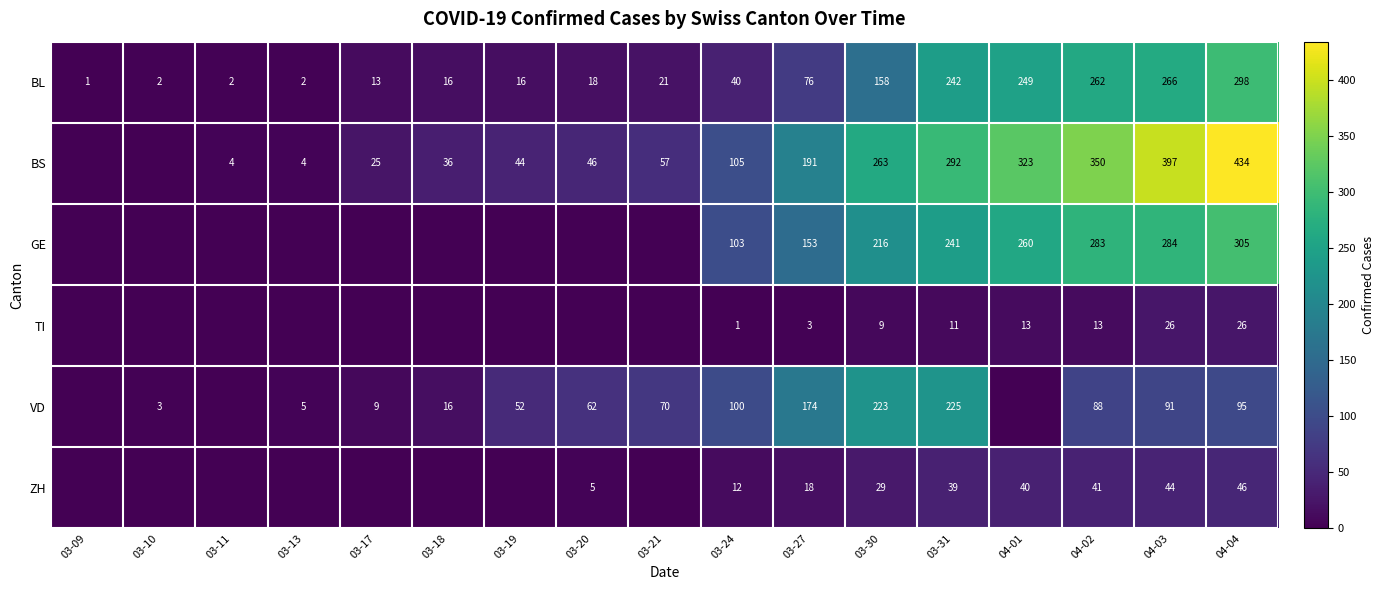

Between 03-30 and 04-02, which series saw the biggest shift?

VD